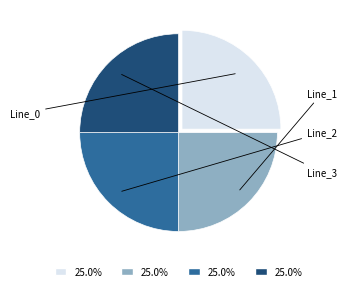

Count the number of slices in the pie.

4